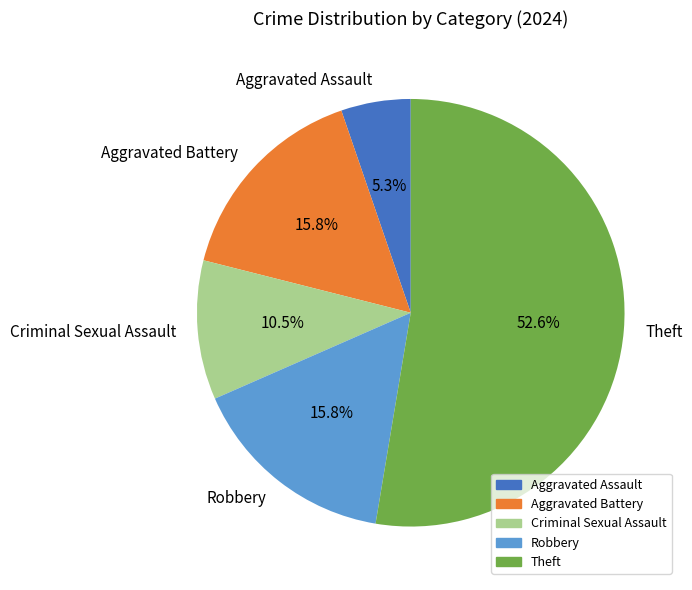

Approximately how many times larger is the value at Aggravated Assault compared to Criminal Sexual Assault?

0.5